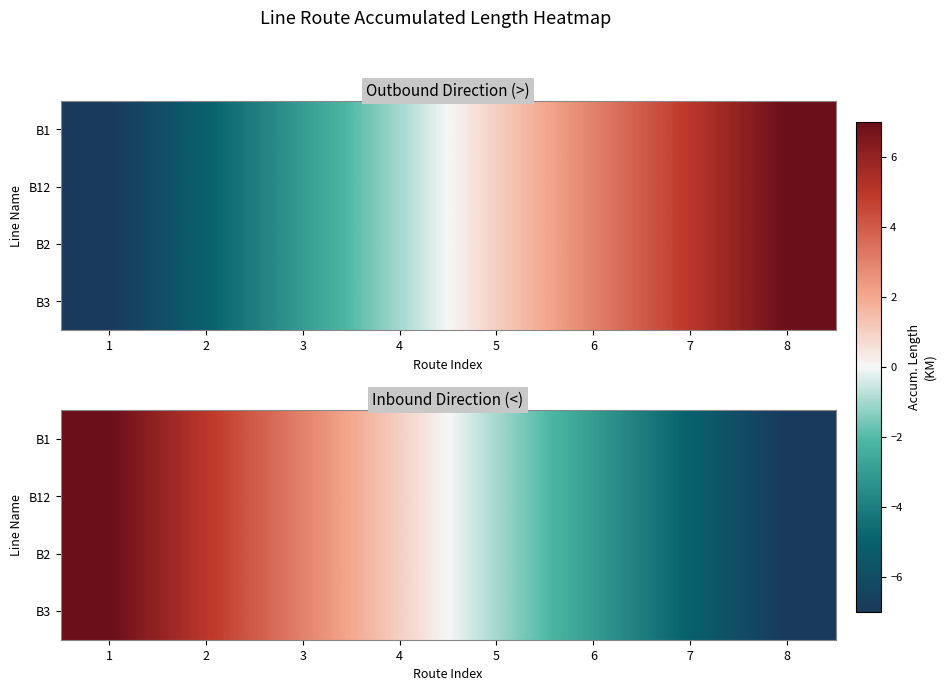

Which label corresponds to the smallest value in the chart?

8